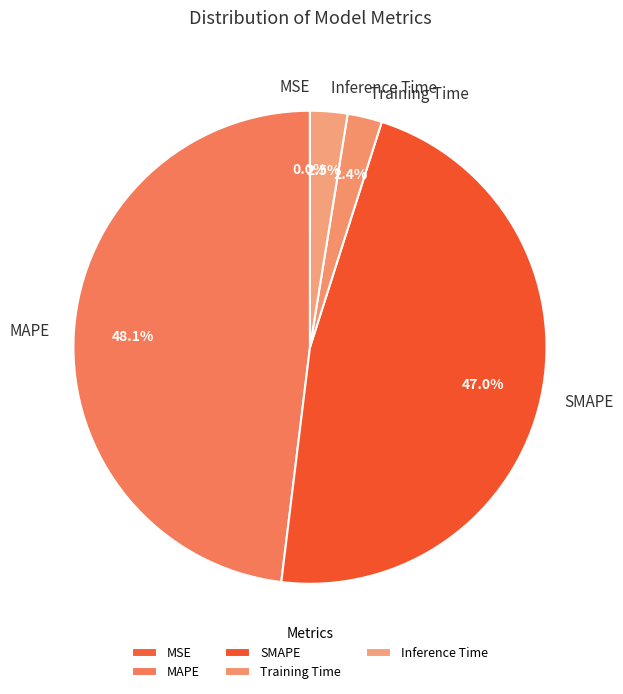

Does any single category account for the majority?

No